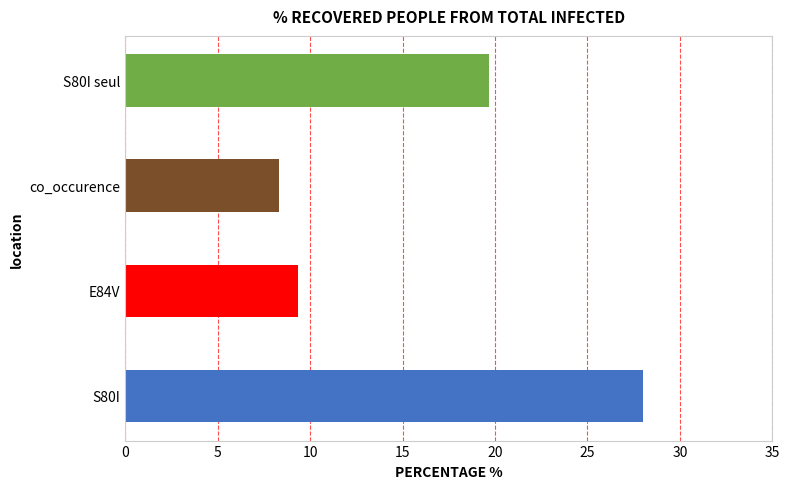

Rank the categories by value from lowest to highest.

co_occurence, E84V, S80I seul, S80I